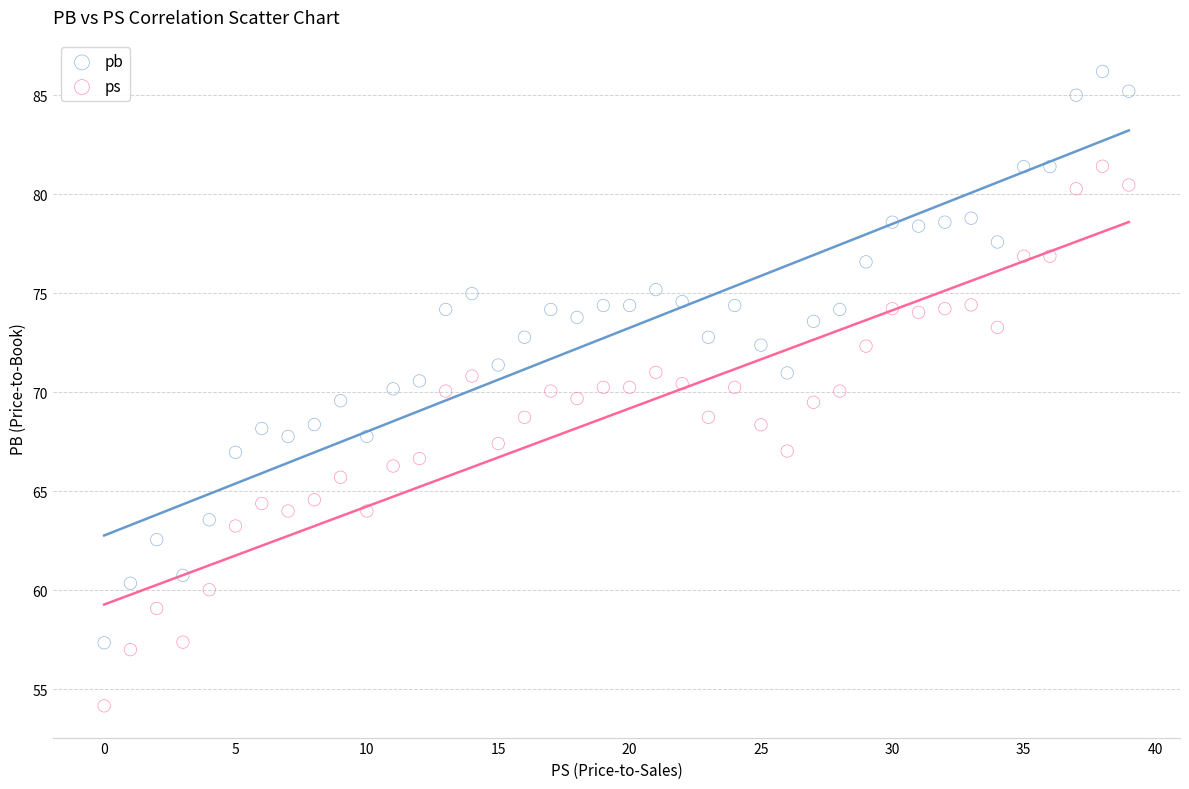

Which series has the widest spread of Y values?

pb